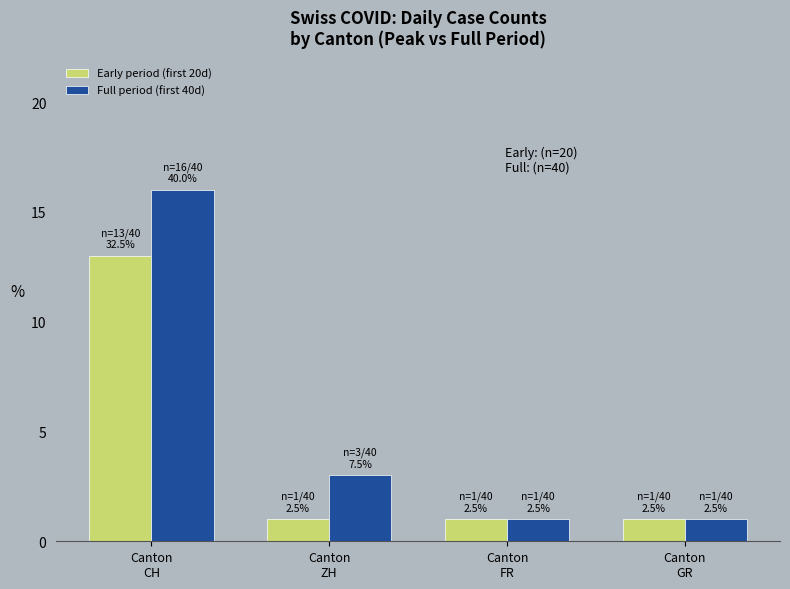

Rank the series by their maximum value, from highest to lowest.

Full period (first 40d), Early period (first 20d)